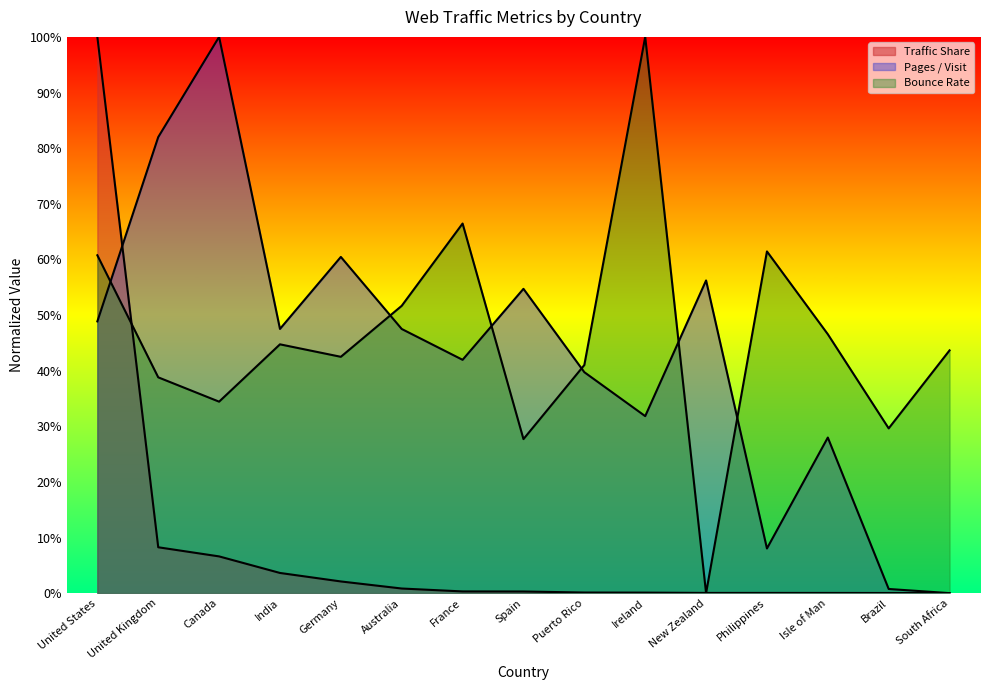

The Traffic Share series shows 0.0 at India. True or false?

True